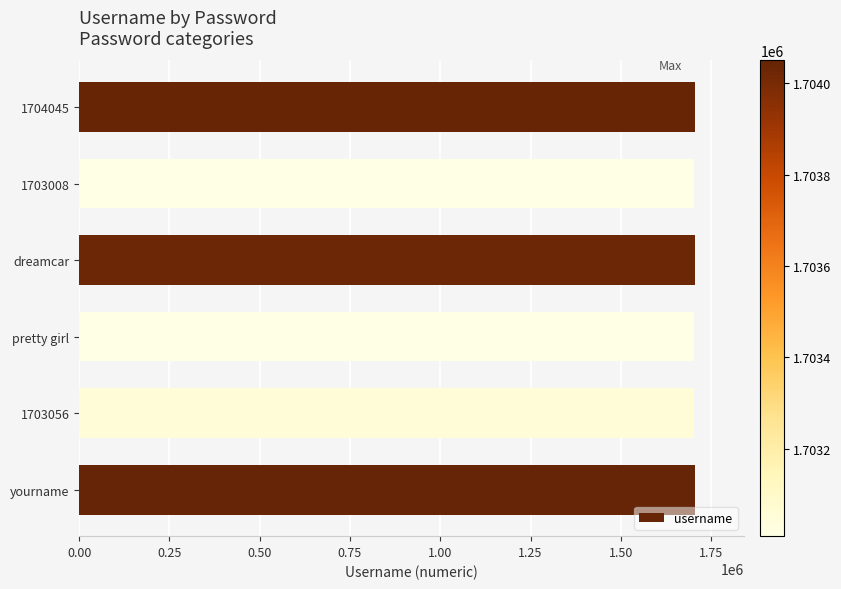

Approximately how many times larger is the value at pretty girl compared to dreamcar?

1.0